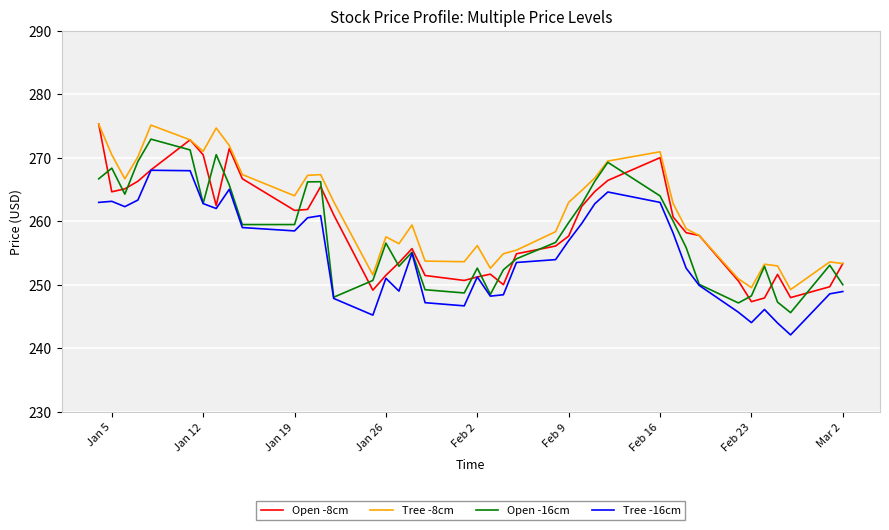

What is the highest value of the Open -8cm series?

275.3